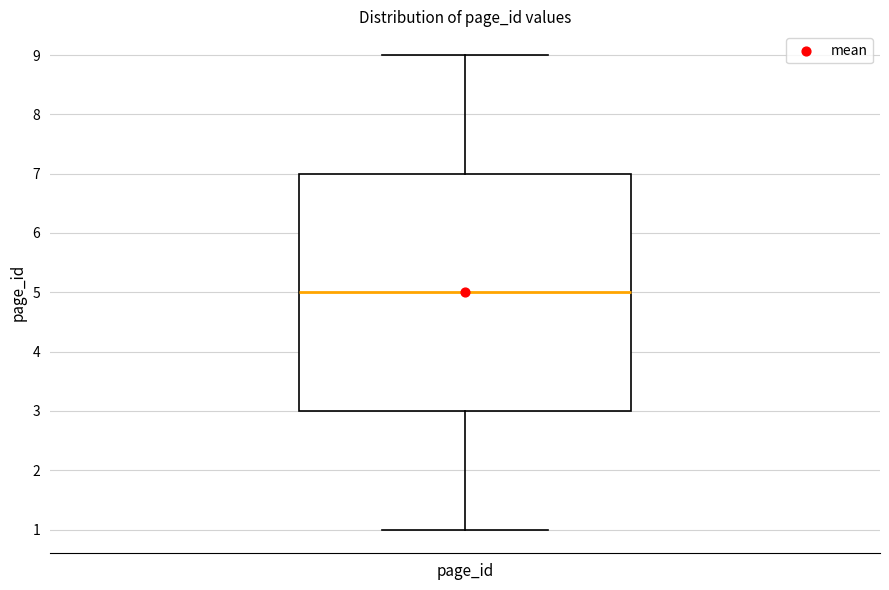

Where is the upper edge of the box for page_id on the y-axis? The values are not printed on the chart, so give them approximately, as read against the axis.

7